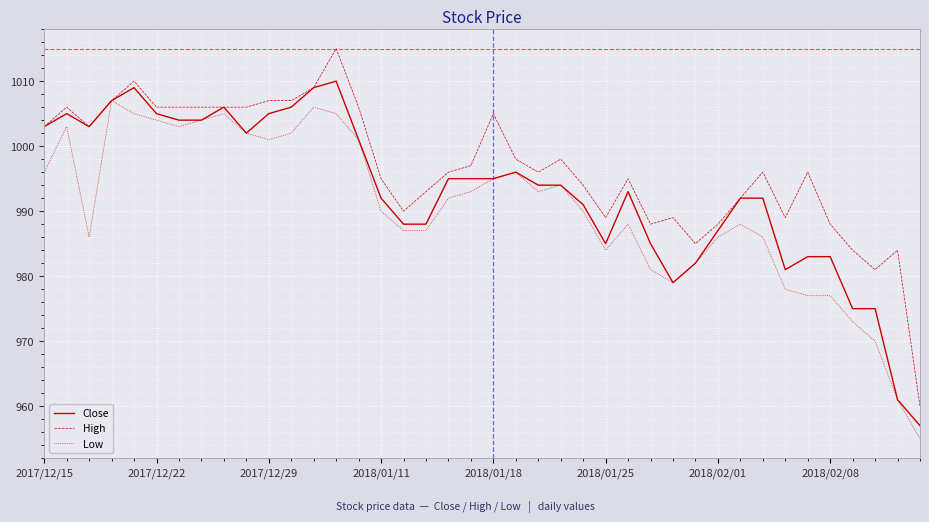

Reading left to right, extract all data points from this chart.

Close: 1003	1005	1003	1007	1009	1005	1004	1004	1006	1002	1005	1006	1009	1010	1001	992	988	988	995	995	995	996	994	994	991	985	993	985	979	982	987	992	992	981	983	983	975	975	961	957
High: 1003	1006	1003	1007	1010	1006	1006	1006	1006	1006	1007	1007	1009	1015	1006	995	990	993	996	997	1005	998	996	998	994	989	995	988	989	985	988	992	996	989	996	988	984	981	984	960
Low: 996	1003	986	1007	1005	1004	1003	1004	1005	1002	1001	1002	1006	1005	1001	990	987	987	992	993	995	996	993	994	990	984	988	981	979	982	986	988	986	978	977	977	973	970	961	955